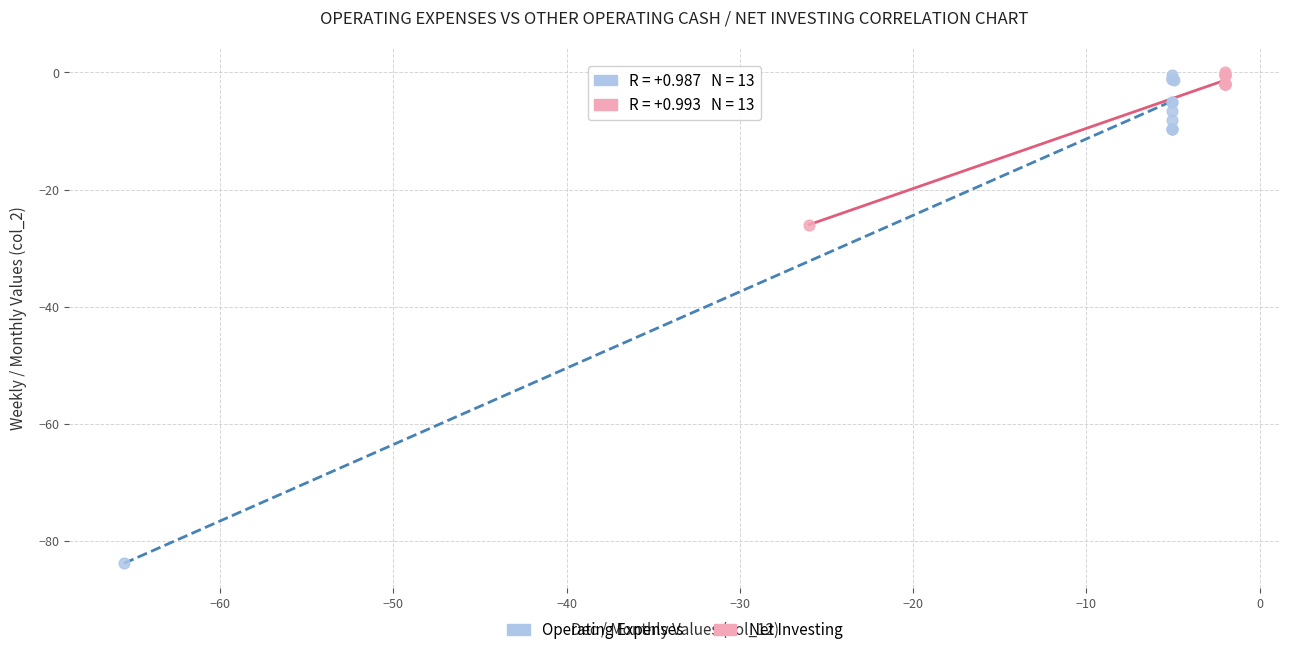

Which series has the largest Y range (max minus min)?

Operating Expenses